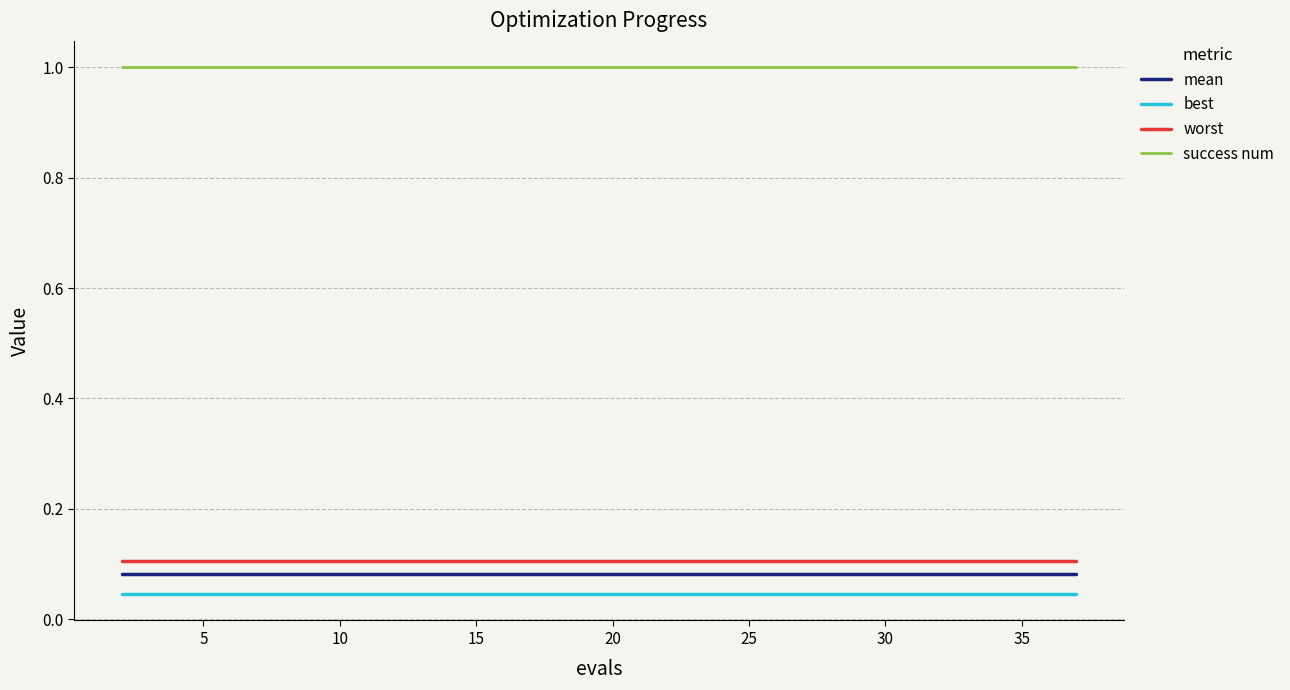

What is the maximum value shown in the chart?

1.0